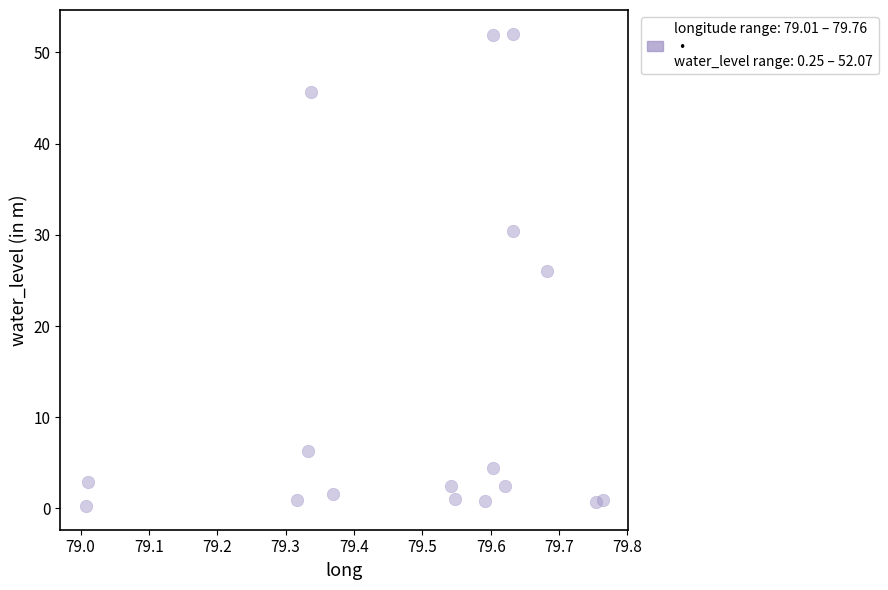

What is the range of X values (max minus min)?

0.8